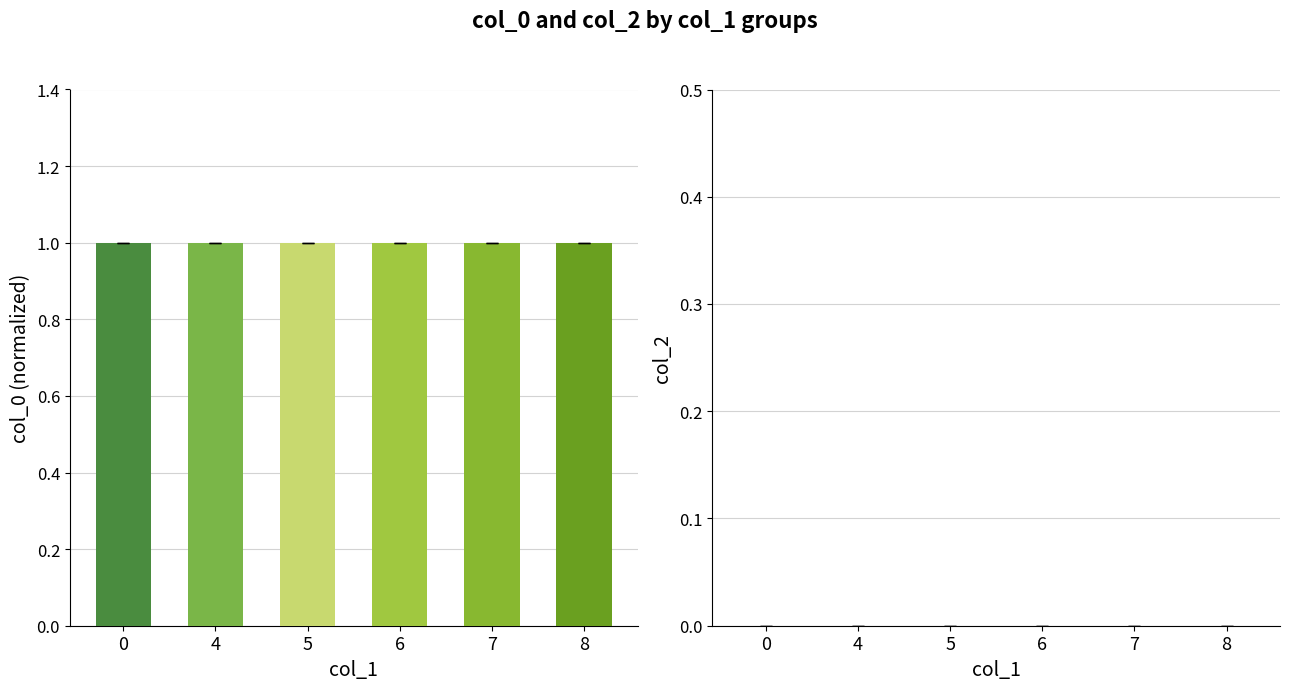

What is the greatest value displayed?

1.0